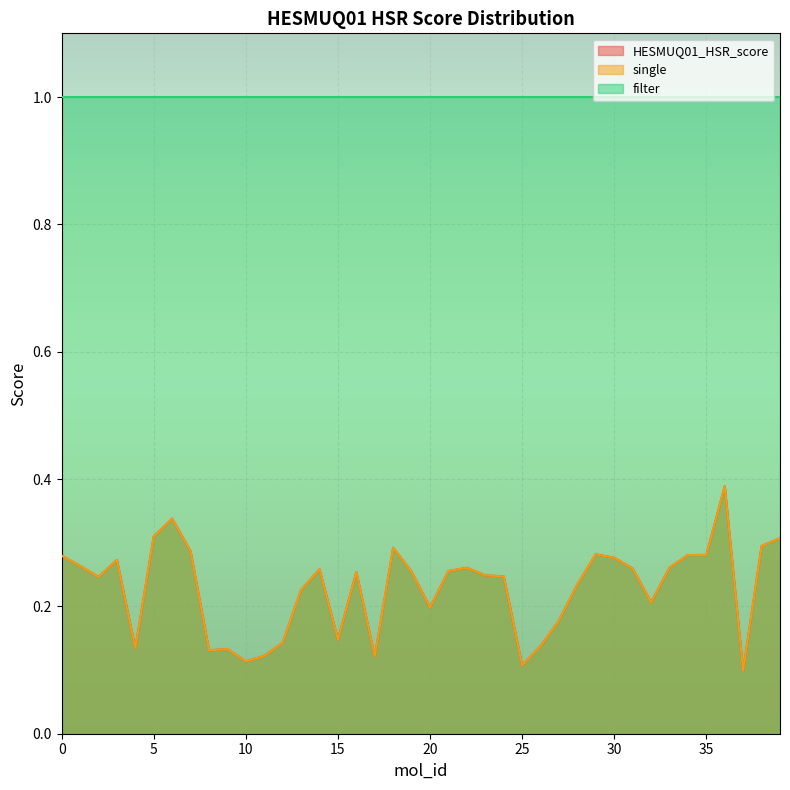

True or false: HESMUQ01_HSR_score has a value of 0.1 at 25.

True